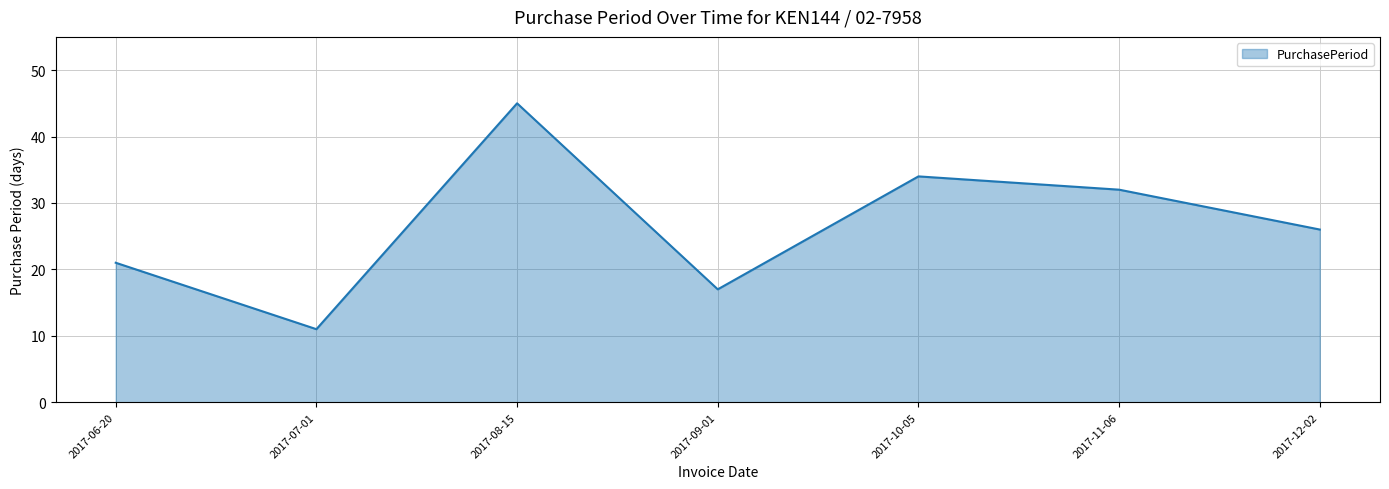

Reading right to left, extract all data points from this chart.

26	32	34	17	45	11	21